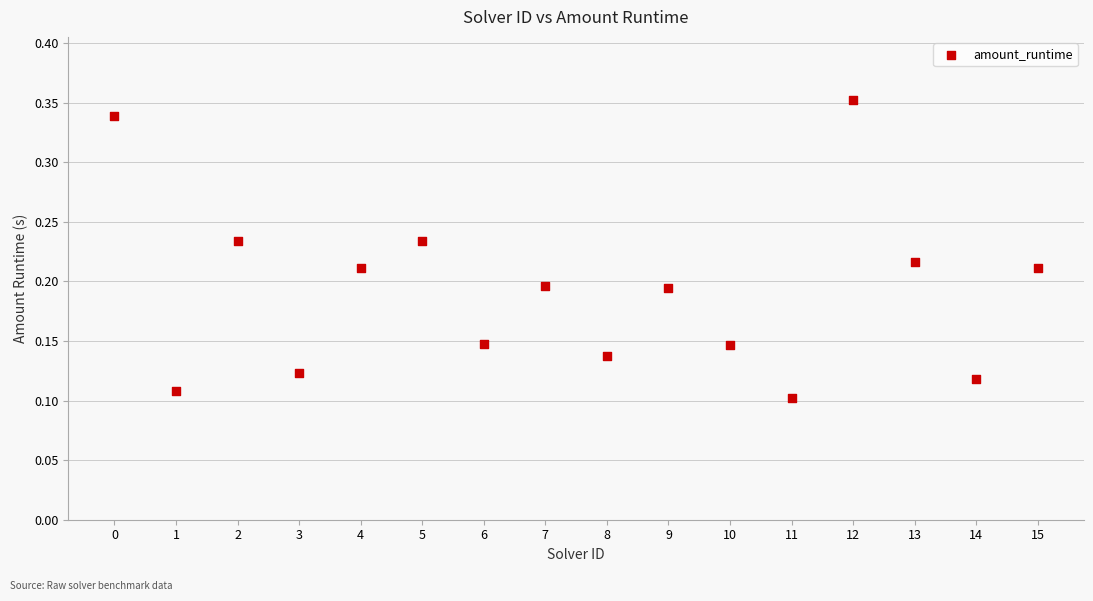

How many data points are displayed?

16